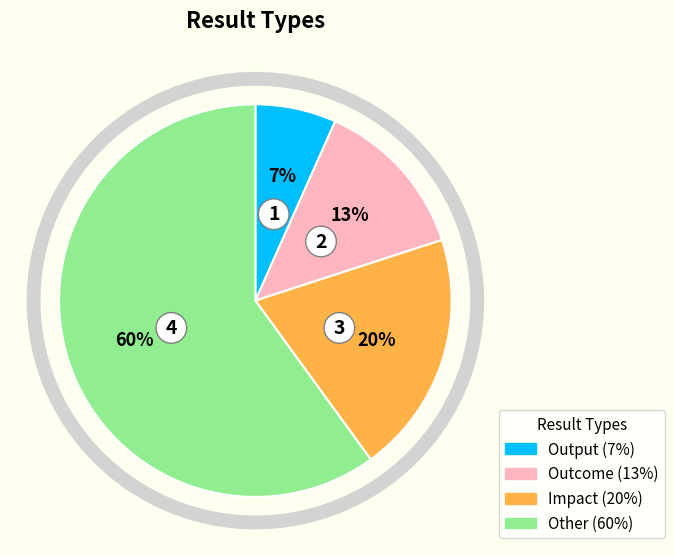

What percentage is the Output slice, to the nearest percent?

7%